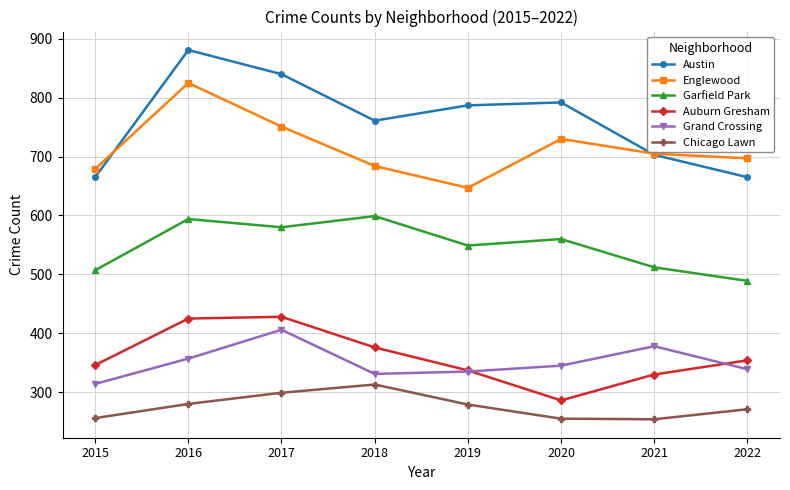

In Chicago Lawn, how many points are lower than both neighbors (excluding endpoints)?

1